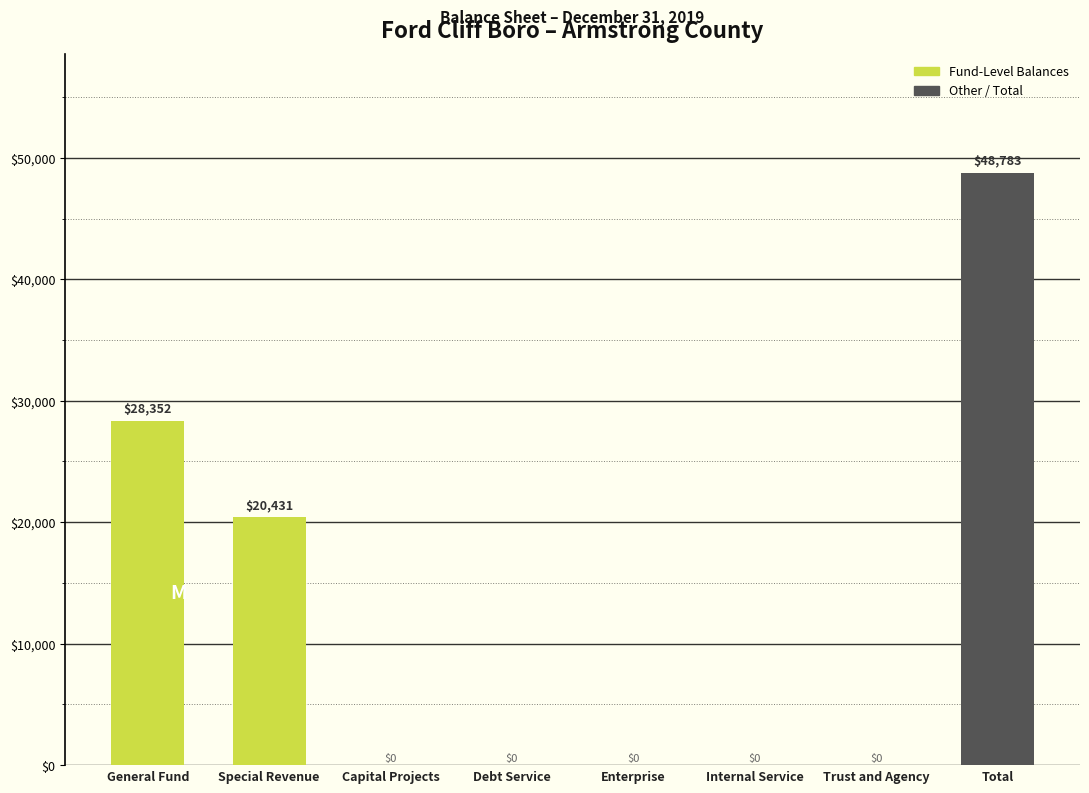

Reading left to right, what are all the values shown in this chart?

General Fund=28352	Special Revenue=20431	Capital Projects=0	Debt Service=0	Enterprise=0	Internal Service=0	Trust and Agency=0	Total=48783